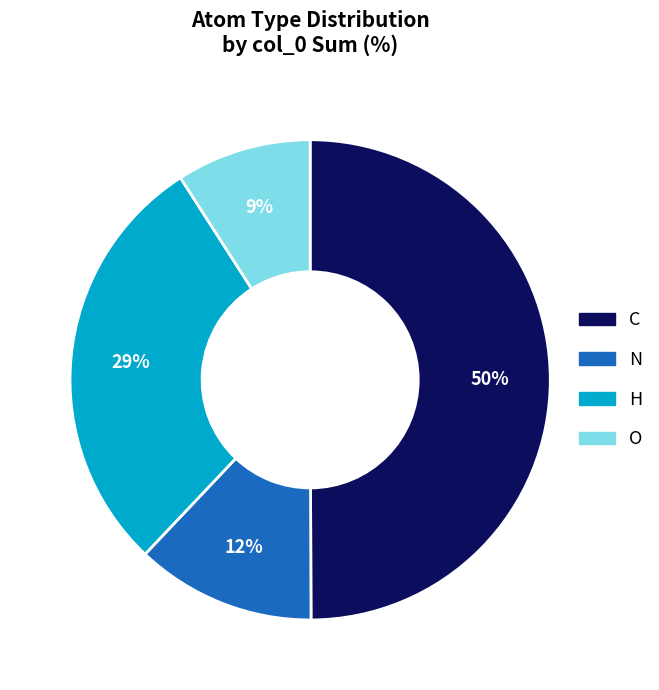

Rank the categories by value from lowest to highest.

O, N, H, C